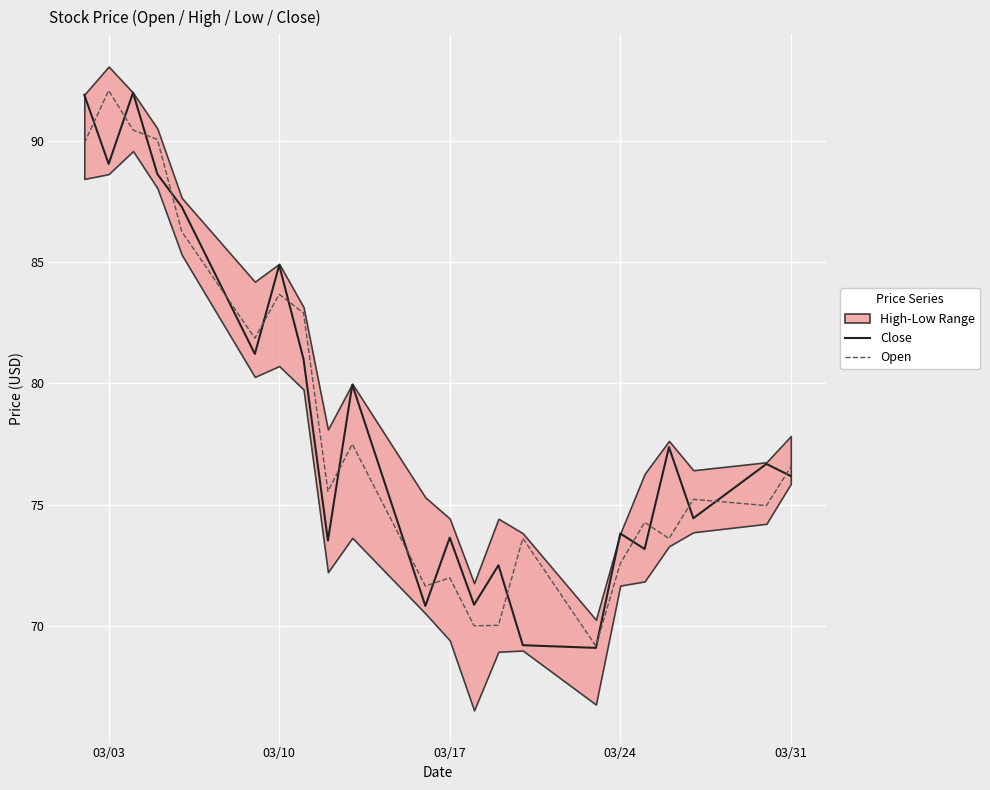

The Open series shows 83.7 at 03/10. True or false?

True